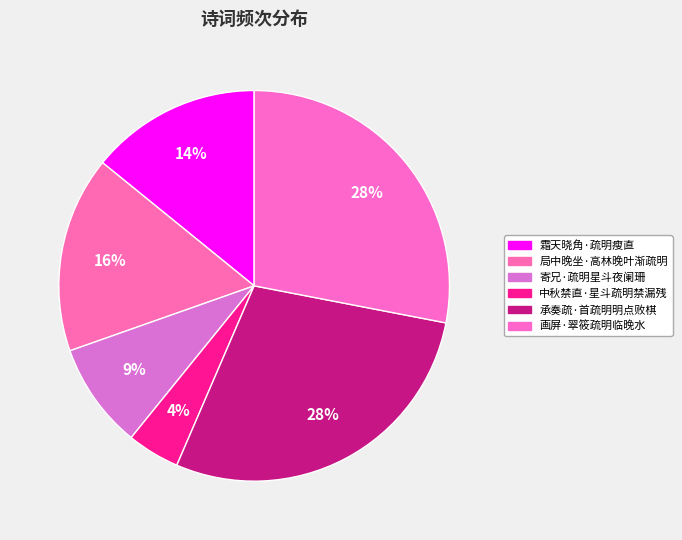

To the nearest percent, what is the combined percentage of 寄兄·疏明星斗夜阑珊 and 霜天晓角·疏明瘦直?

23%